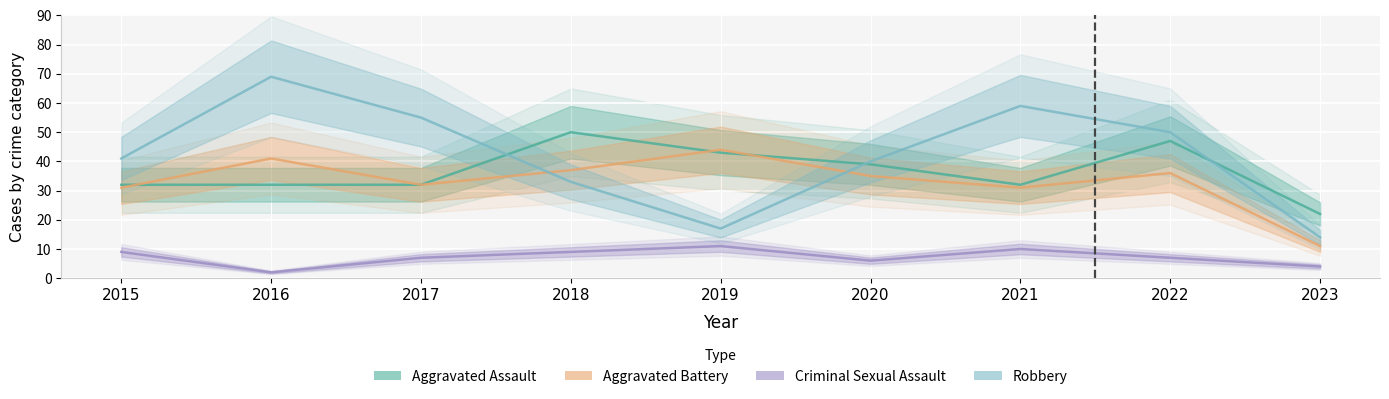

Which series changed the most between 2017 and 2021?

Robbery